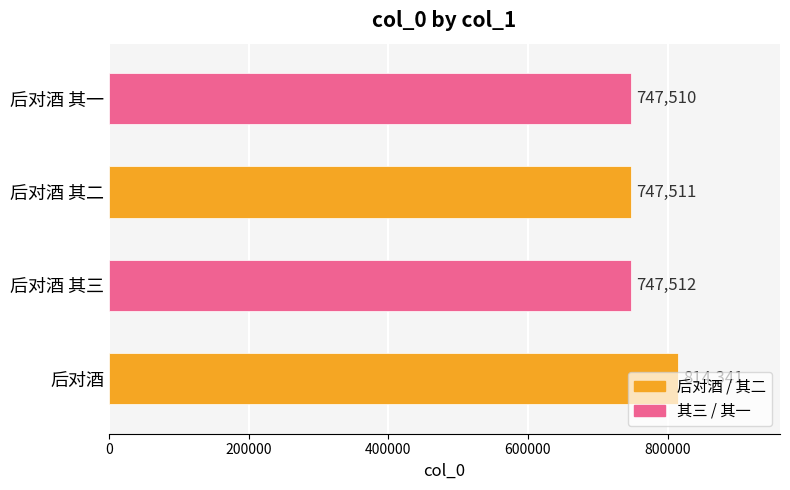

Which has a higher value, 后对酒 其二 or 后对酒 其三?

后对酒 其三